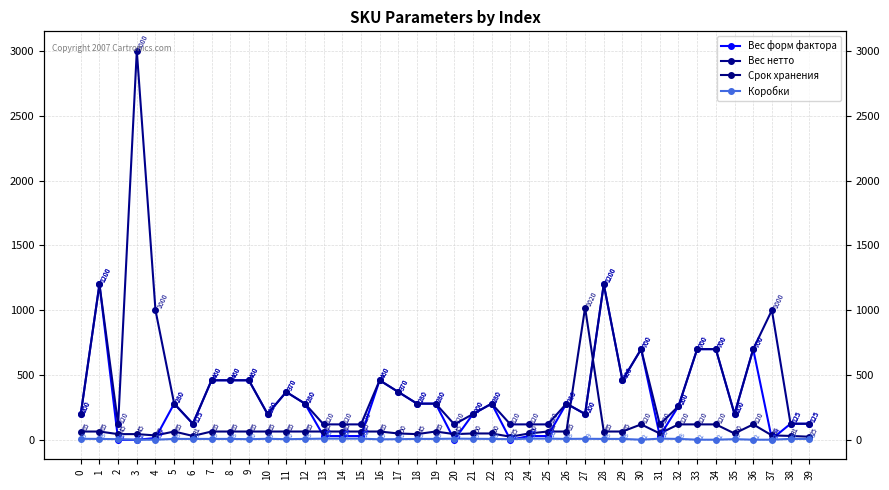

Rank the series by their maximum value, from highest to lowest.

Вес нетто, Вес форм фактора, Срок хранения, Коробки